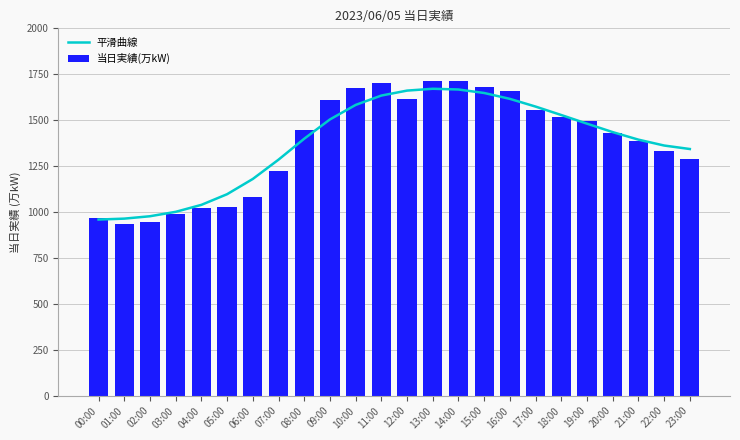

At 00:00, list the series in order from largest to smallest.

当日実績(万kW), 平滑曲線